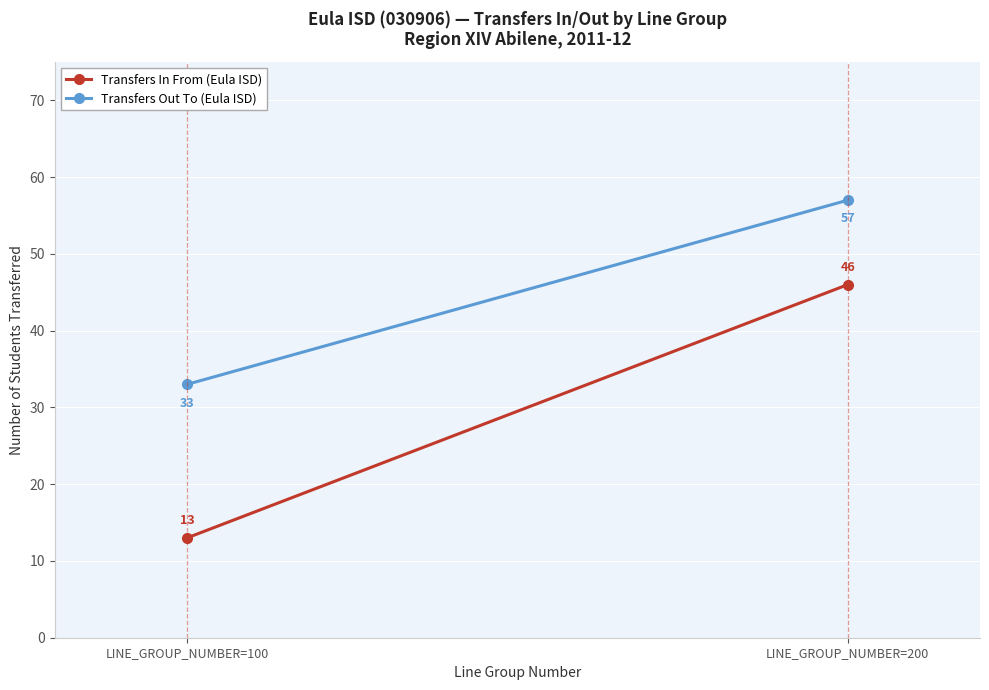

Which series has the largest total across all categories?

Transfers Out To (Eula ISD)